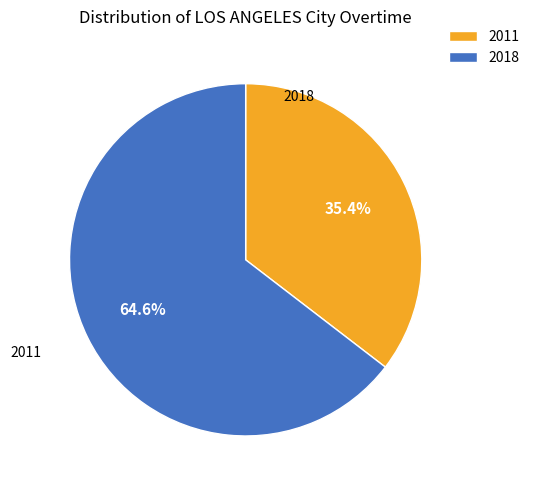

Does 2011 represent more than half of the total?

No